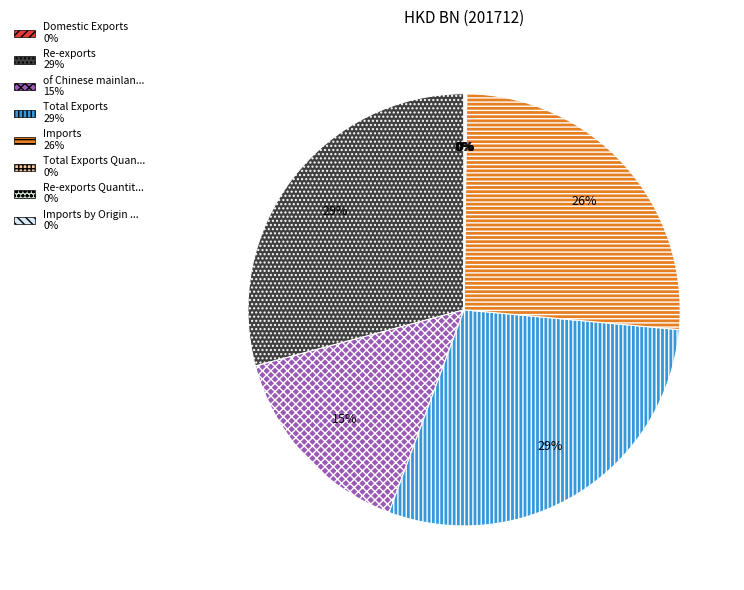

Is there a majority slice in this chart?

No